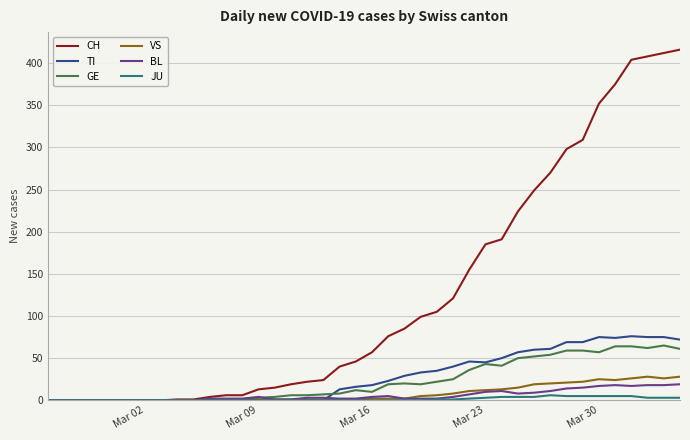

Which series has the largest total across all categories?

CH